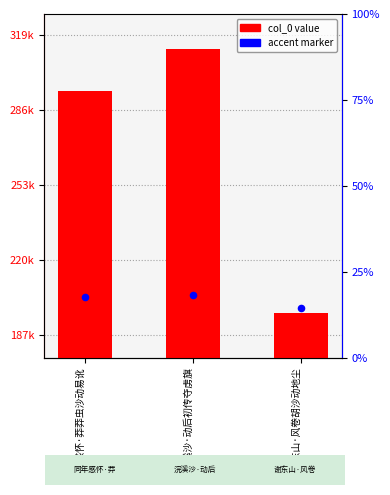

What is the change in value from 同年感怀·莽莽虫沙动易讹 to 谢东山·风卷胡沙动地尘?

-97983